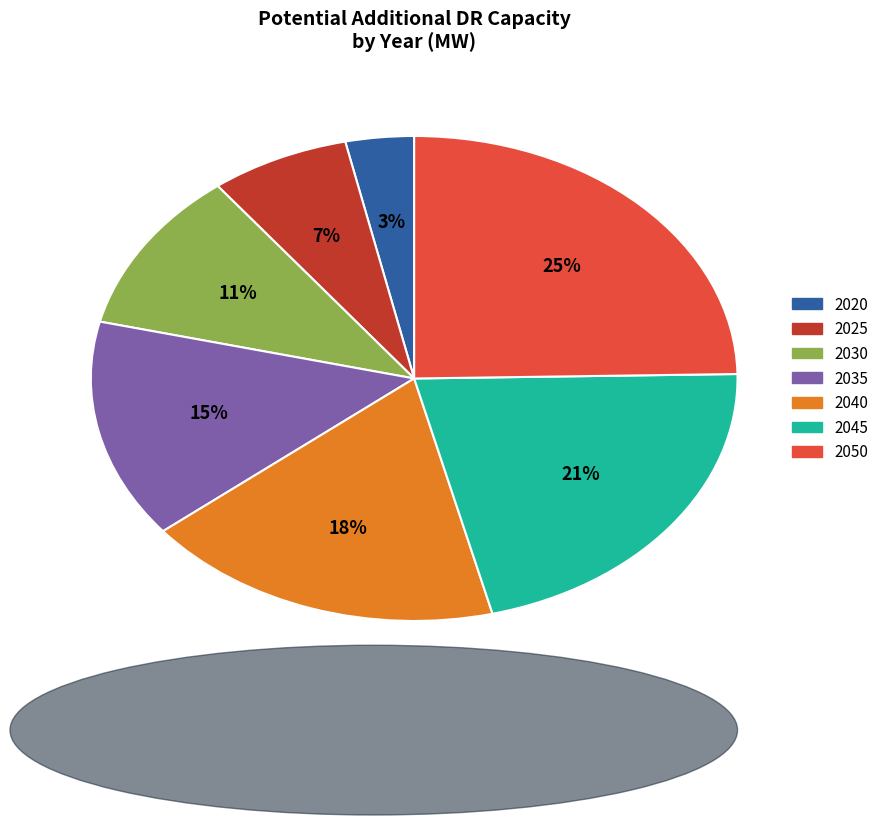

To the nearest percent, what is the average slice percentage?

14%